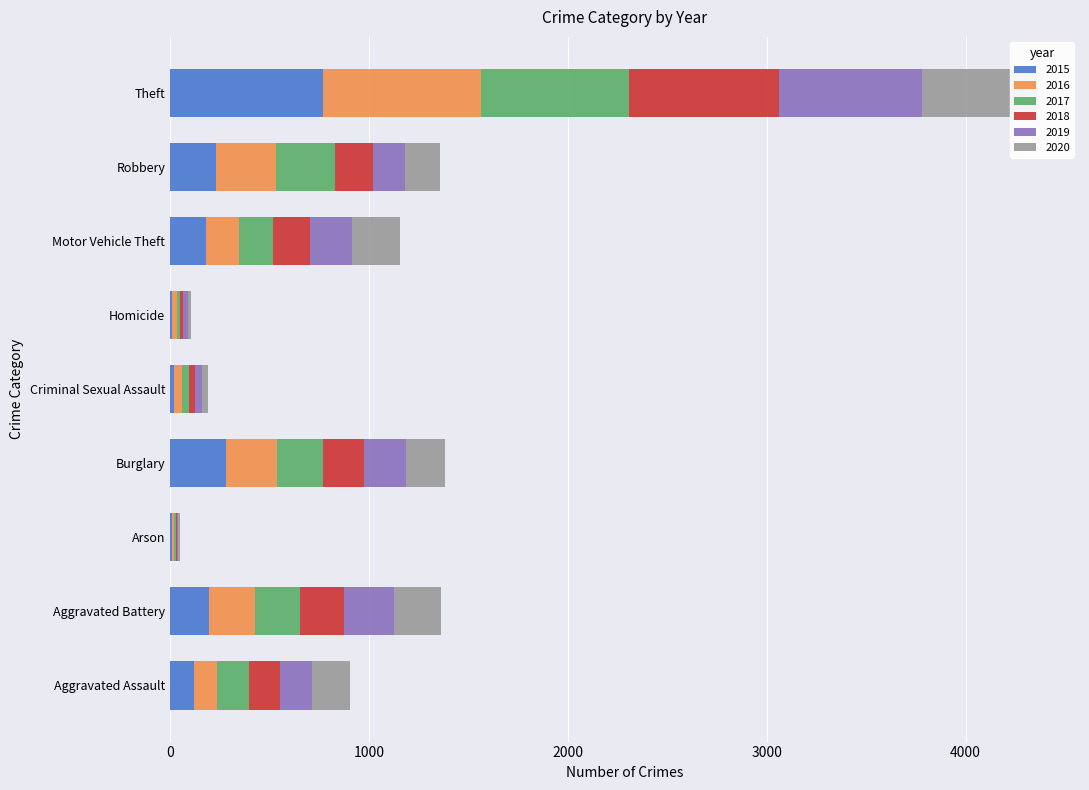

What position from the left is Robbery?

8